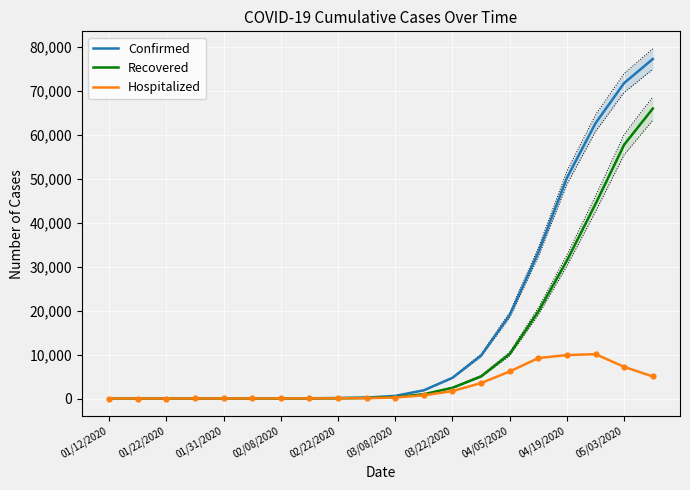

At how many categories does at least one series exceed 63577?

2